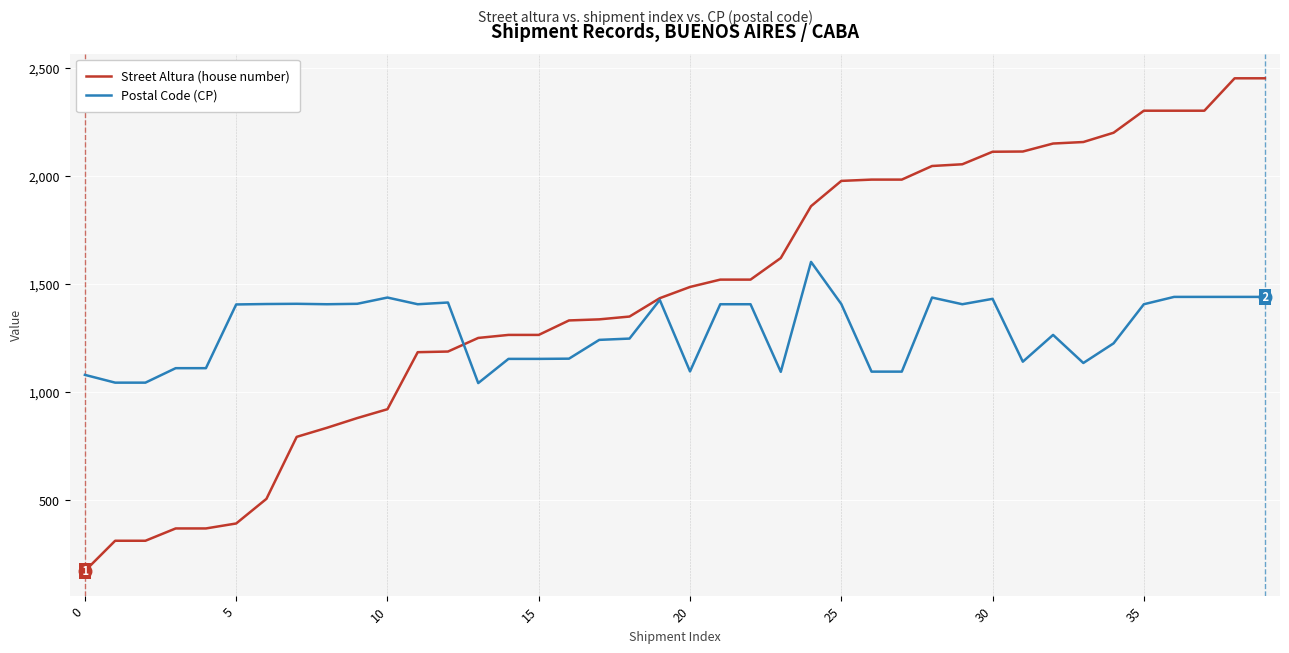

Which series has the widest spread of values?

Street Altura (house number)